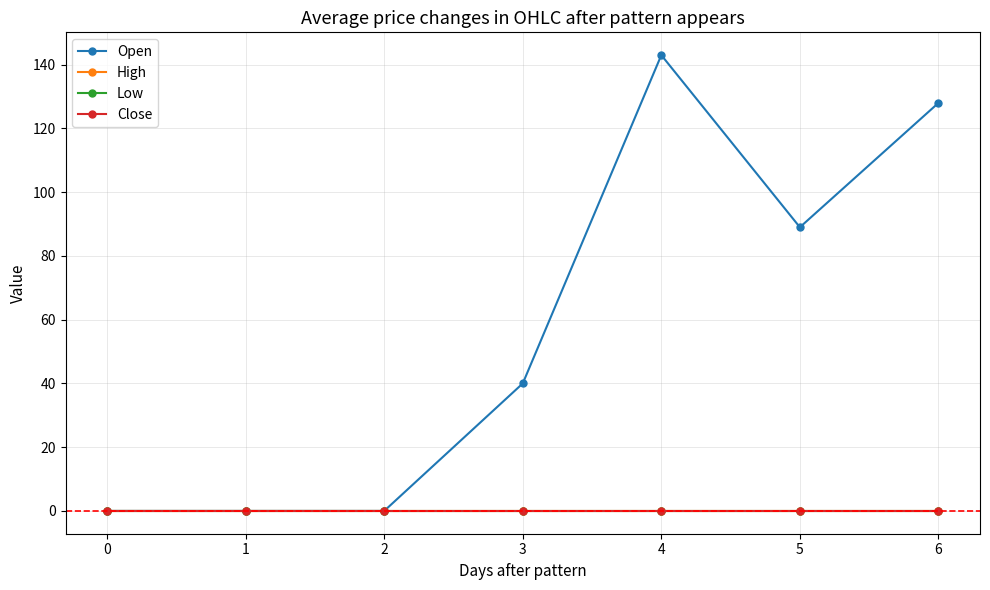

Reading left to right, transcribe all the data shown in this chart.

Open: 0=0	1=0	2=0	3=40	4=143	5=89	6=128
High: 0=0	1=0	2=0	3=0	4=0	5=0	6=0
Low: 0=0	1=0	2=0	3=0	4=0	5=0	6=0
Close: 0=0	1=0	2=0	3=0	4=0	5=0	6=0